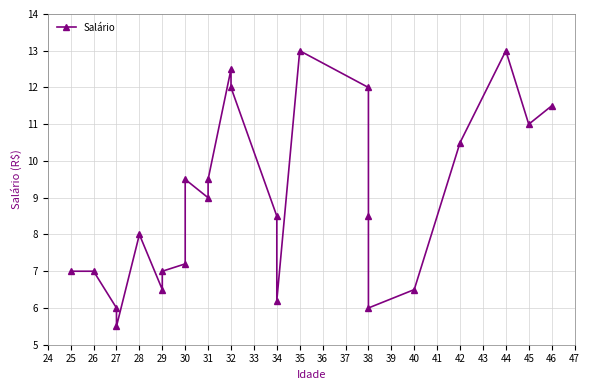

How many lines are shown in the chart?

1